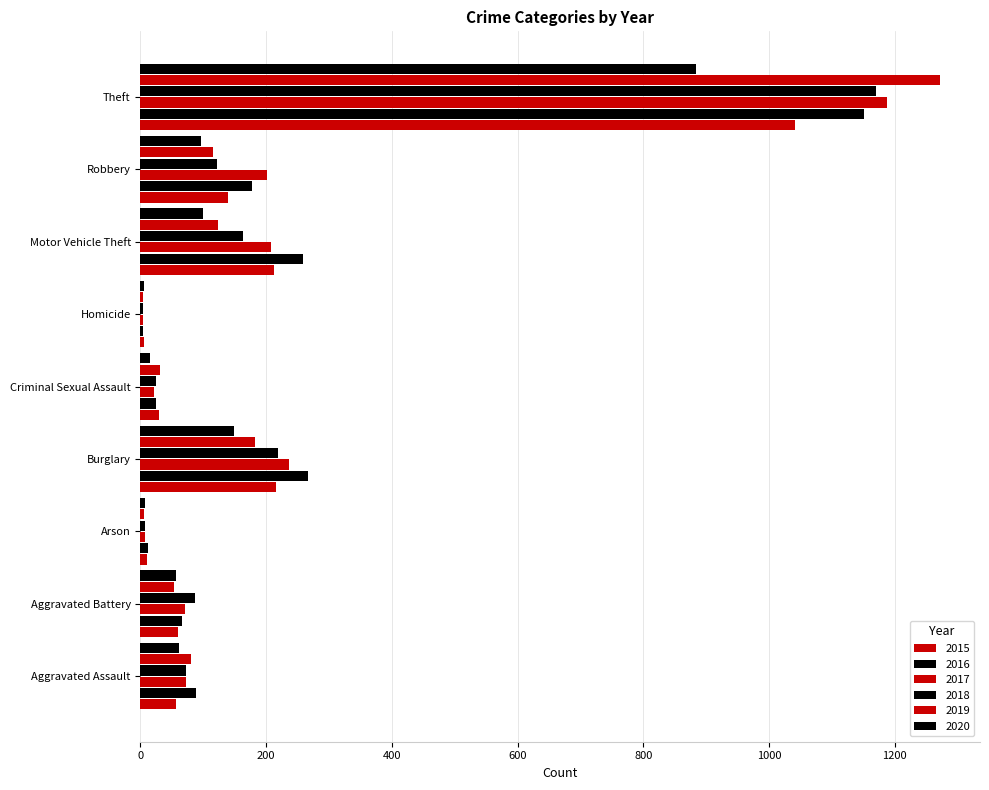

What is the label of the 8th bar from the right?

Aggravated Battery